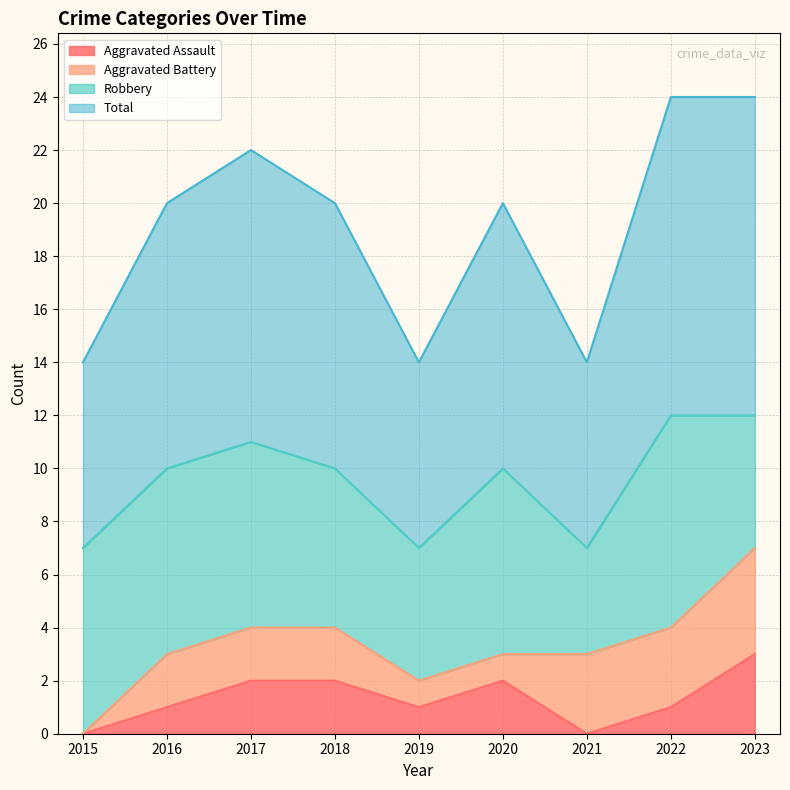

Does the chart display data point markers on the line(s)?

No